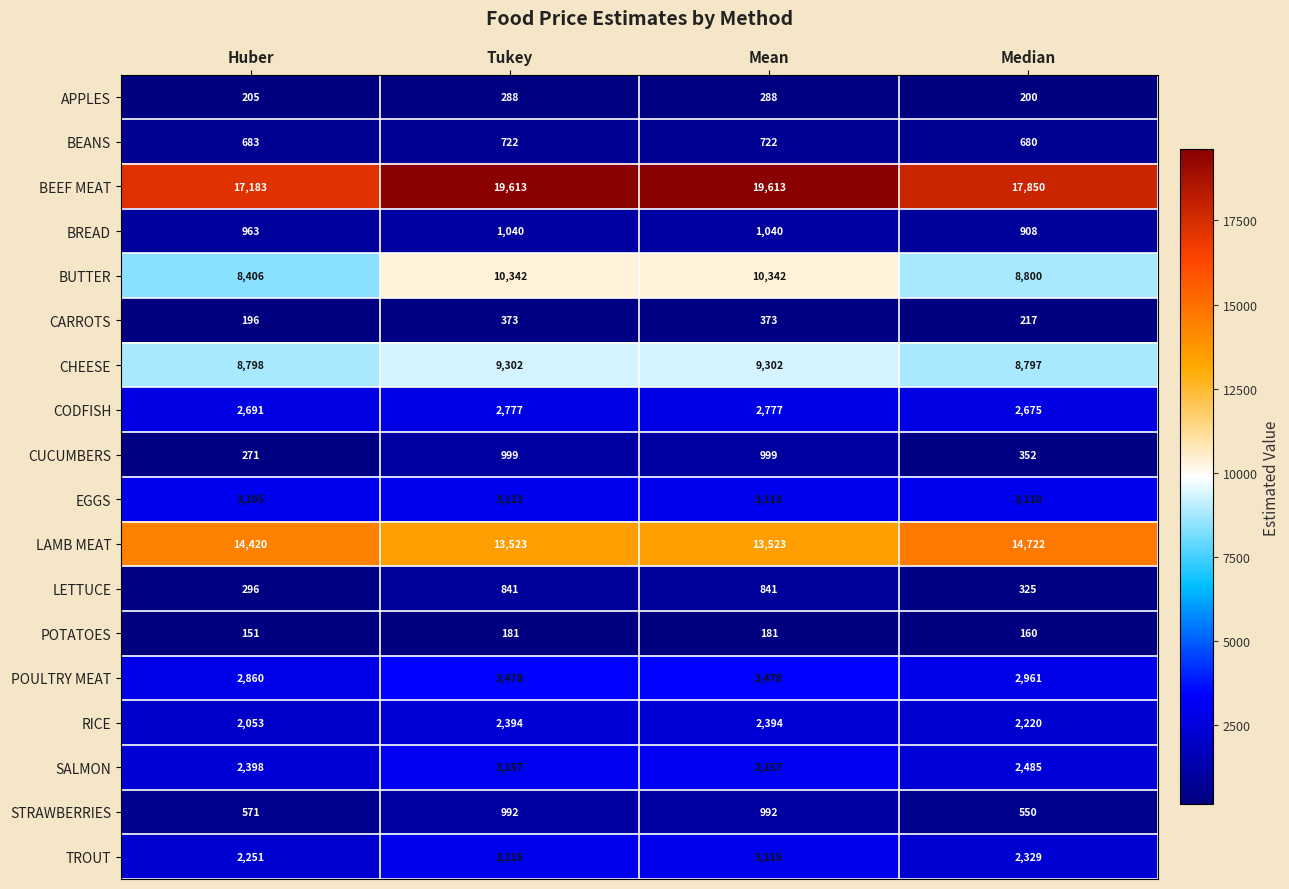

What is the spread (max minus min) of values at Huber?

17032